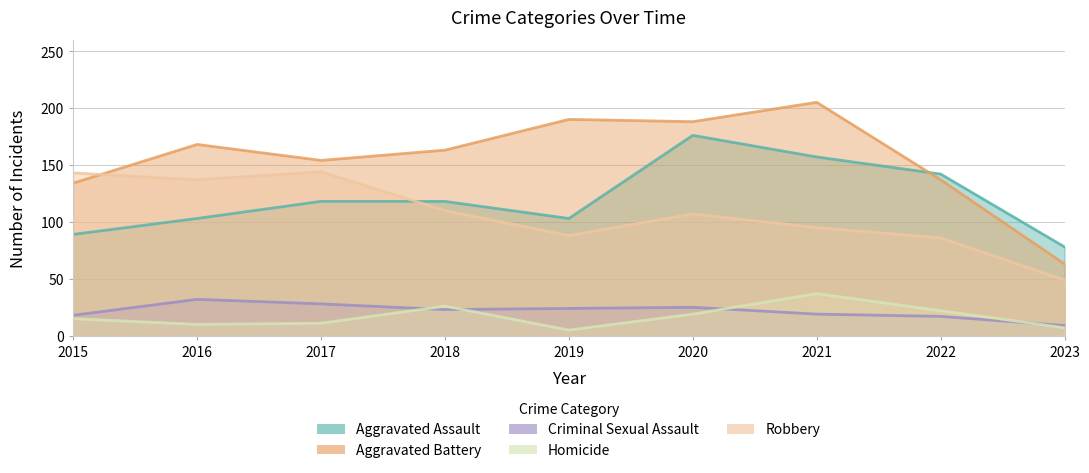

True or false: Homicide and Robbery intersect in this chart.

False